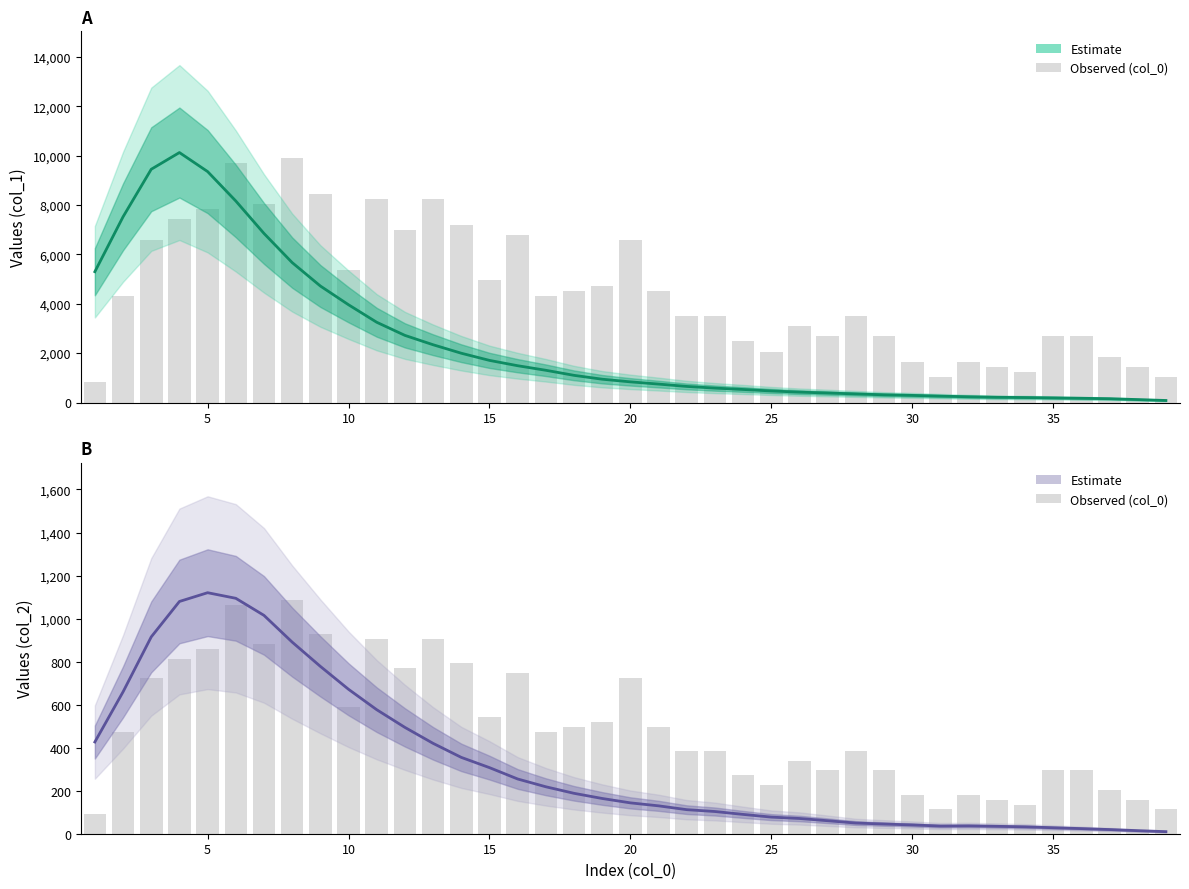

Which series has the largest total across all categories?

col_1 estimate